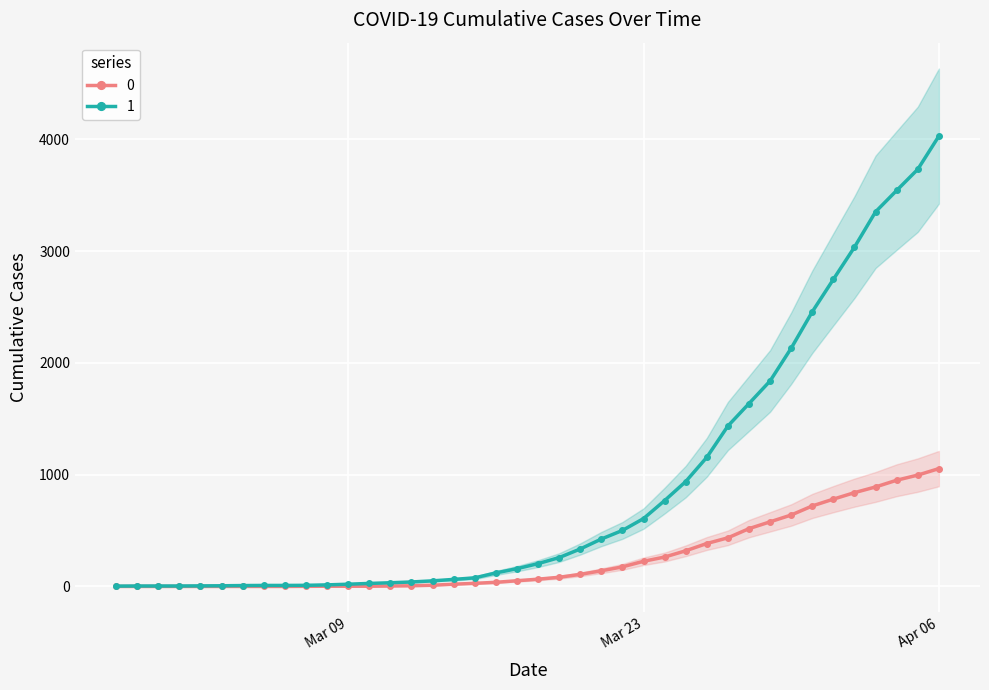

What is the difference between the 1 values at 2020-03-18 and 2020-03-27?

1231